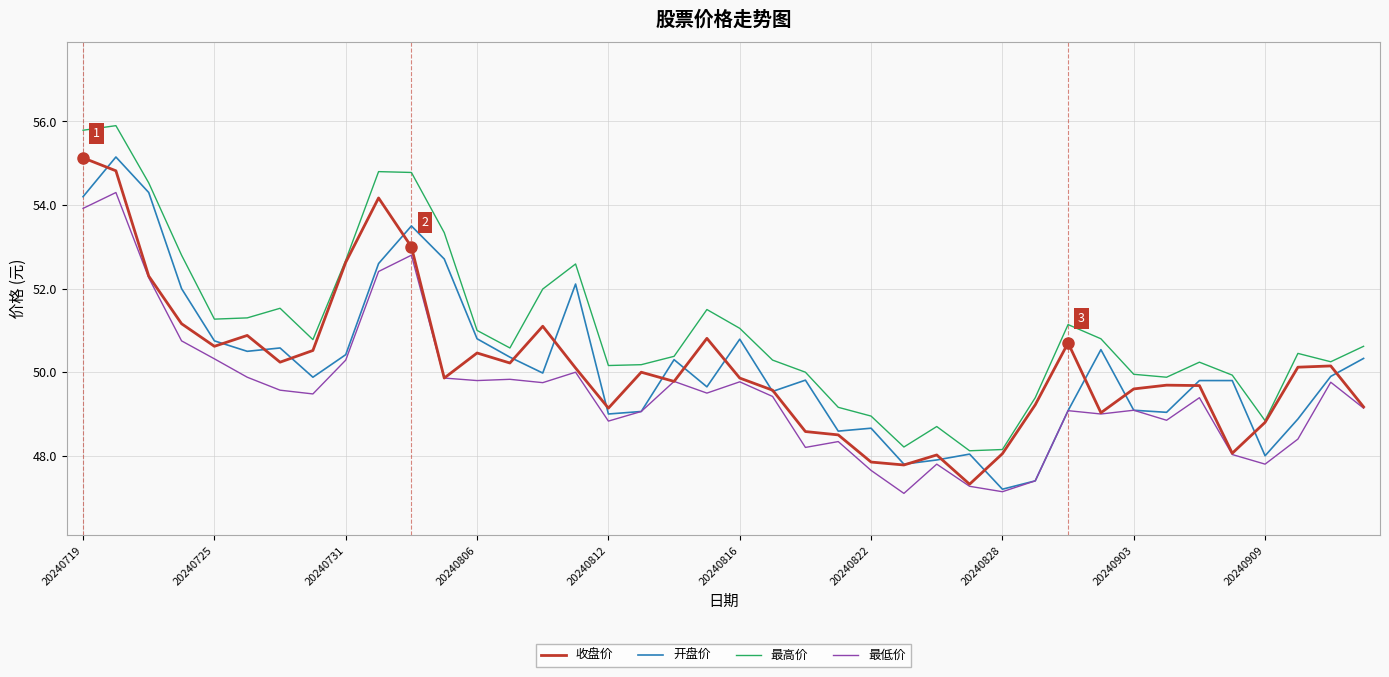

What is the difference between the second highest and minimum values in the 开盘价 series?

7.1